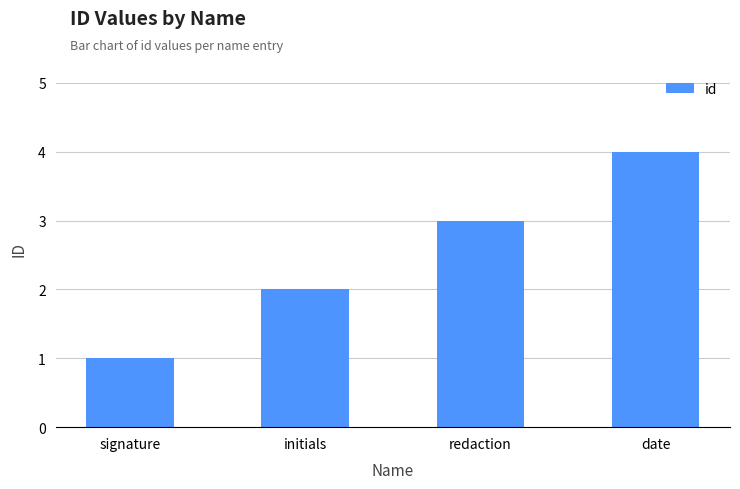

Reading left to right, transcribe all the data shown in this chart.

1	2	3	4